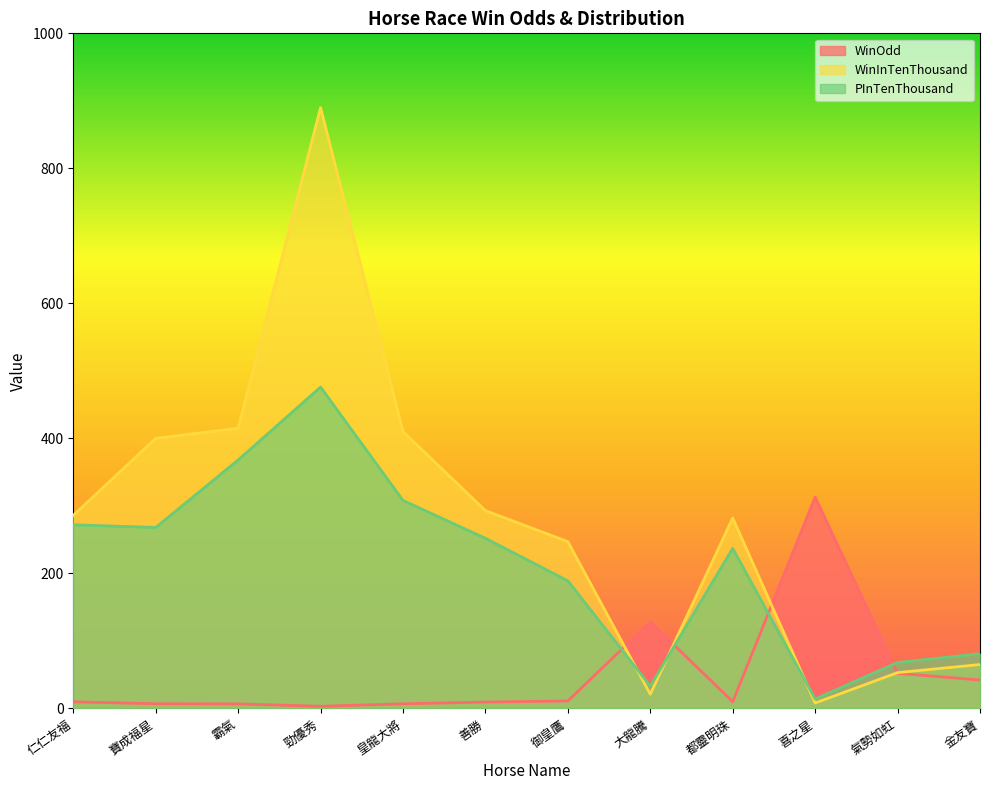

True or false: WinInTenThousand has more than 1 interior local peaks.

True